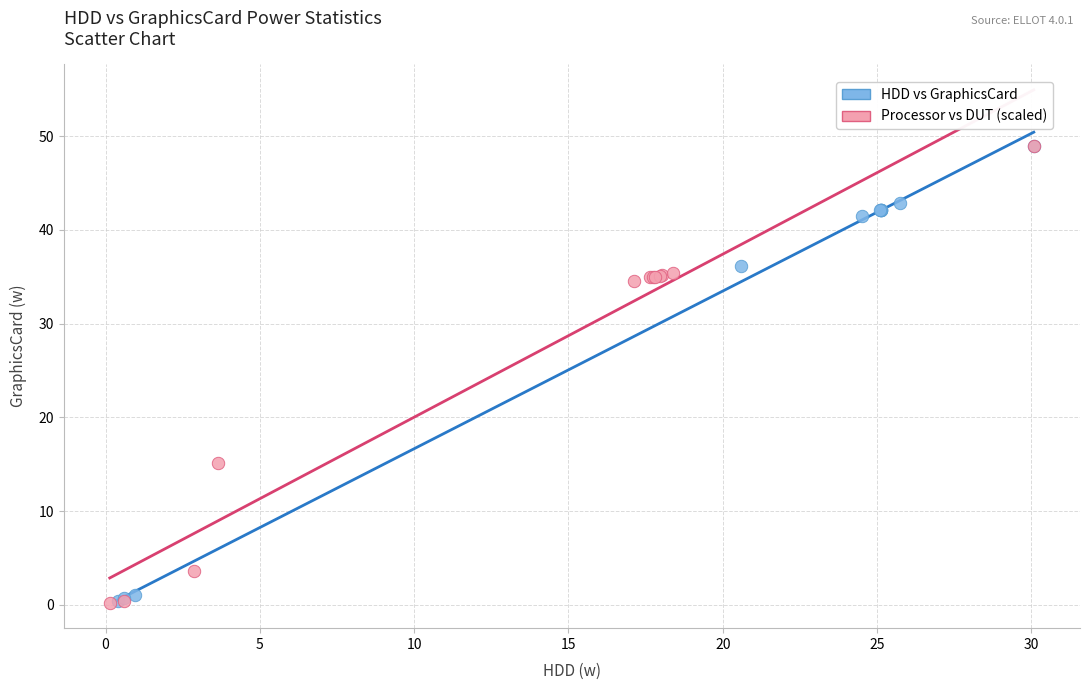

What are all the series names shown in the legend?

HDD vs GraphicsCard, Processor vs DUT (scaled)